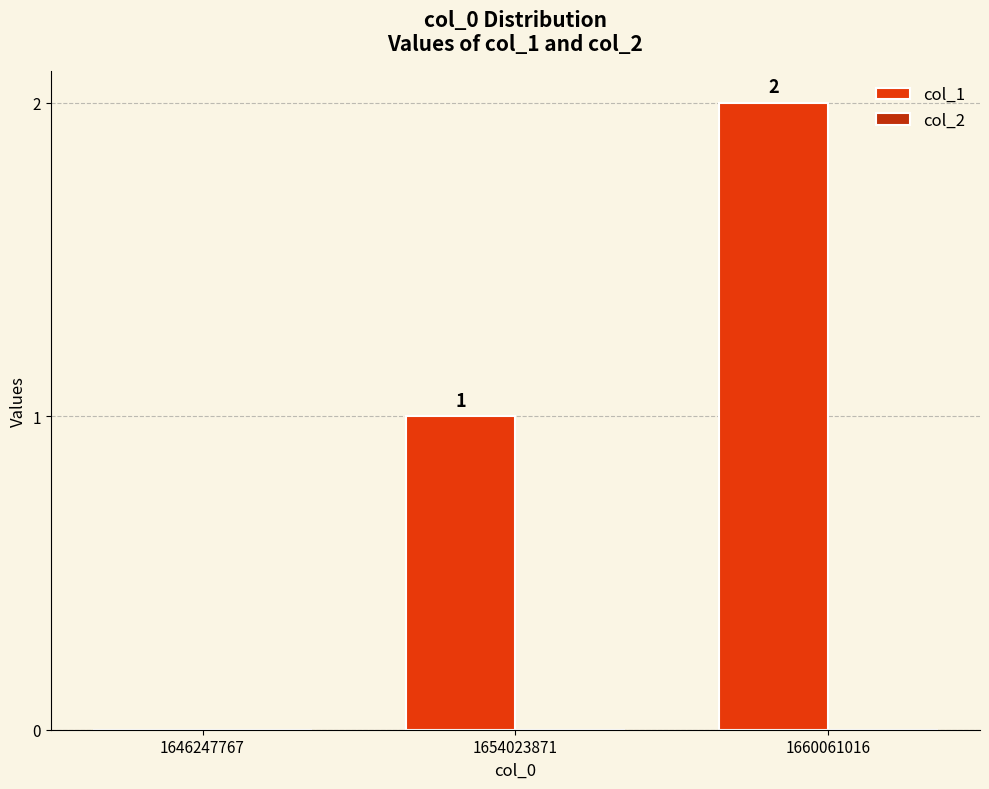

Which has a higher value, 1660061016 or 1646247767?

1660061016